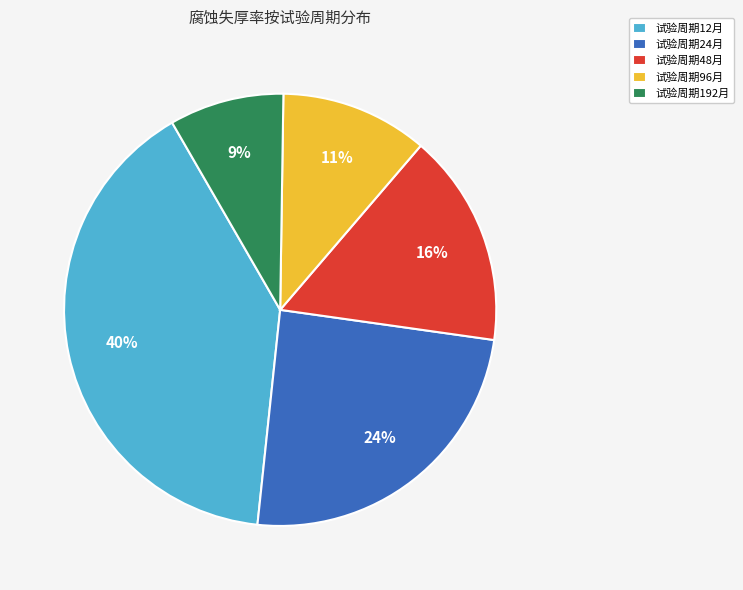

Is there any slice that represents more than half of the pie?

No